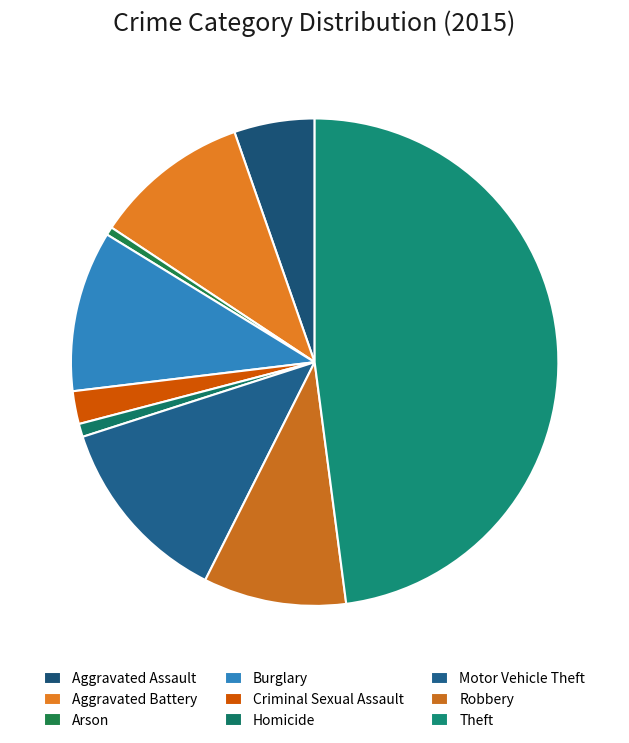

Does Aggravated Assault account for over 50% of the chart?

No